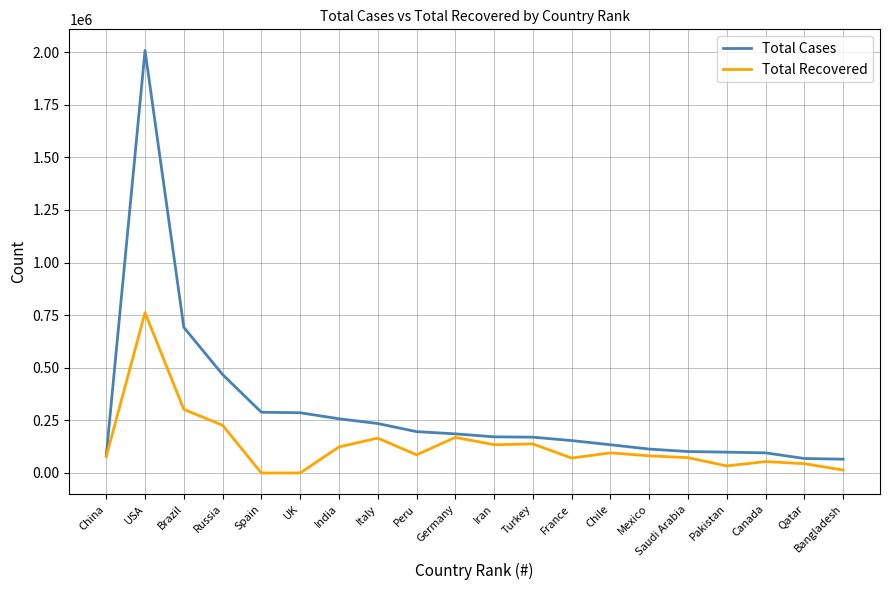

The value of Total Cases at India is 257486. True or false?

True